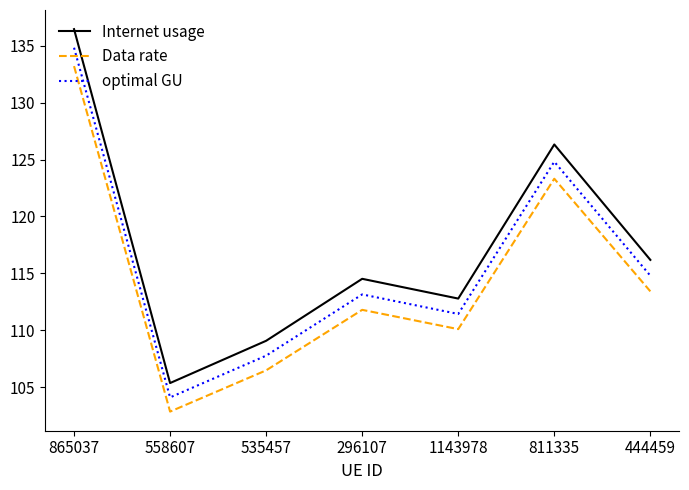

At 558607, list the series in order from largest to smallest.

Internet usage, optimal GU, Data rate